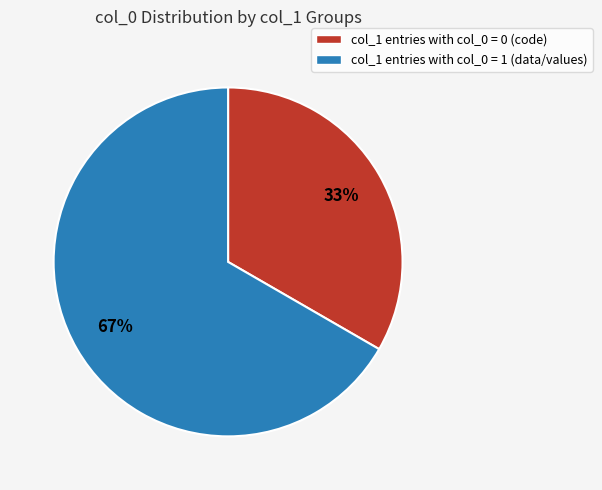

To the nearest percent, what is the average slice percentage?

50%